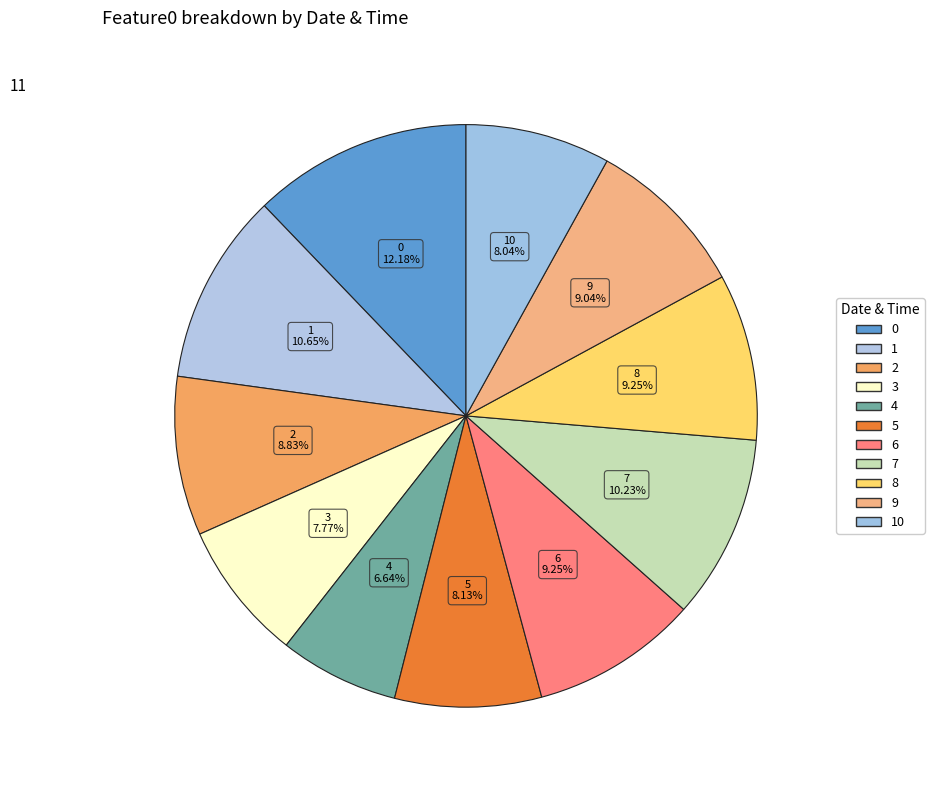

How many slices are in this pie chart?

11